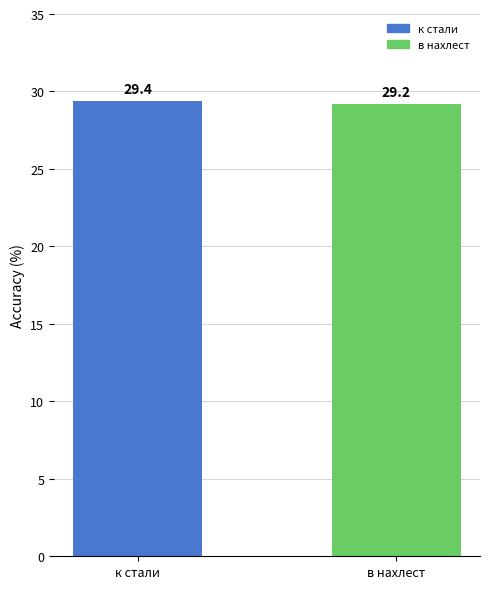

True or false: the data shows 29.4 at к стали.

True